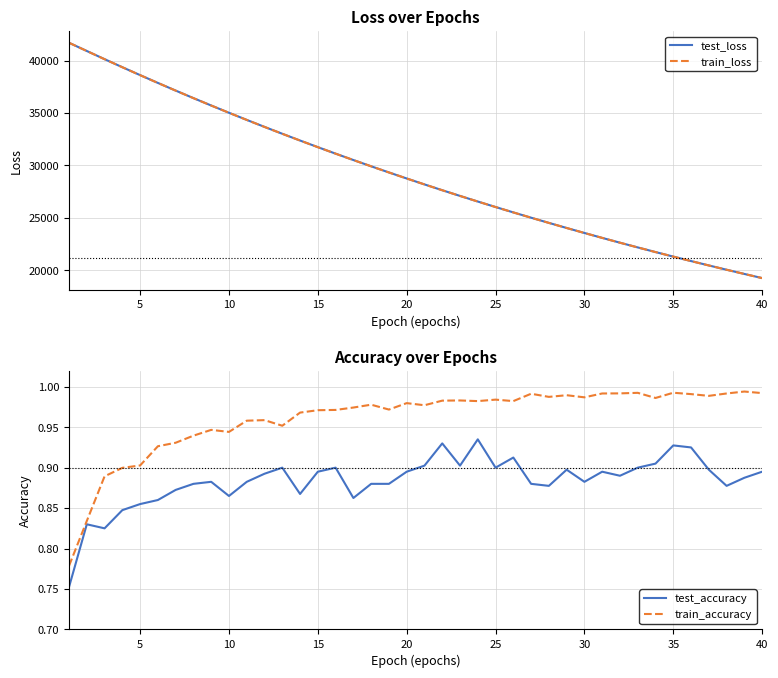

The train_accuracy series shows 1.4 at 30. True or false?

False